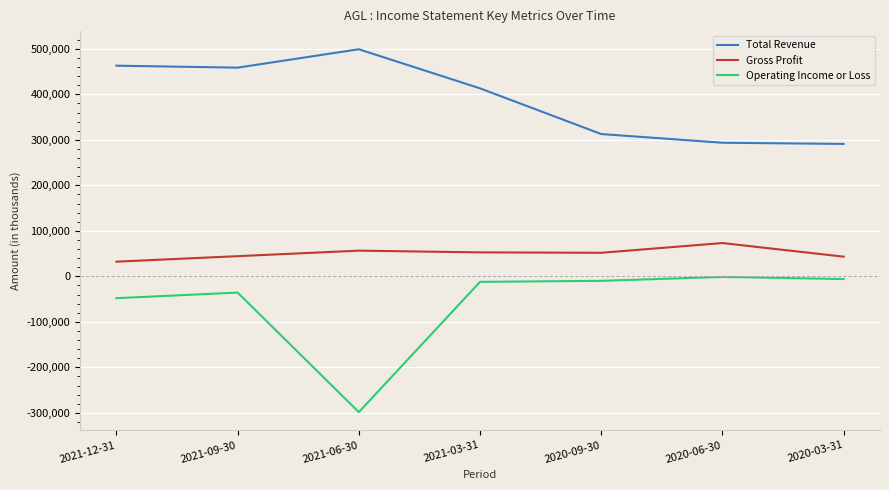

Which series has the largest total across all categories?

Total Revenue